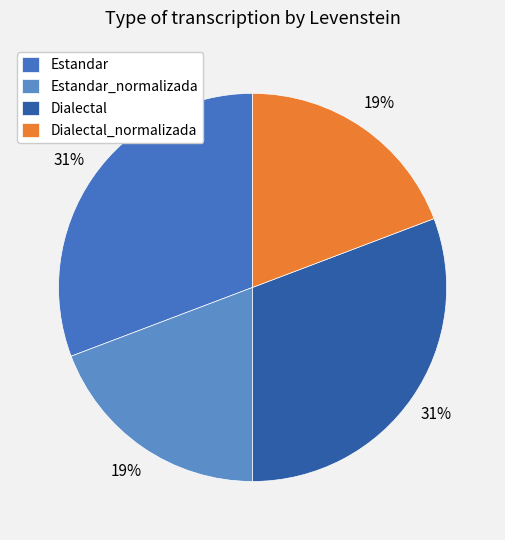

Count the number of slices in the pie.

4